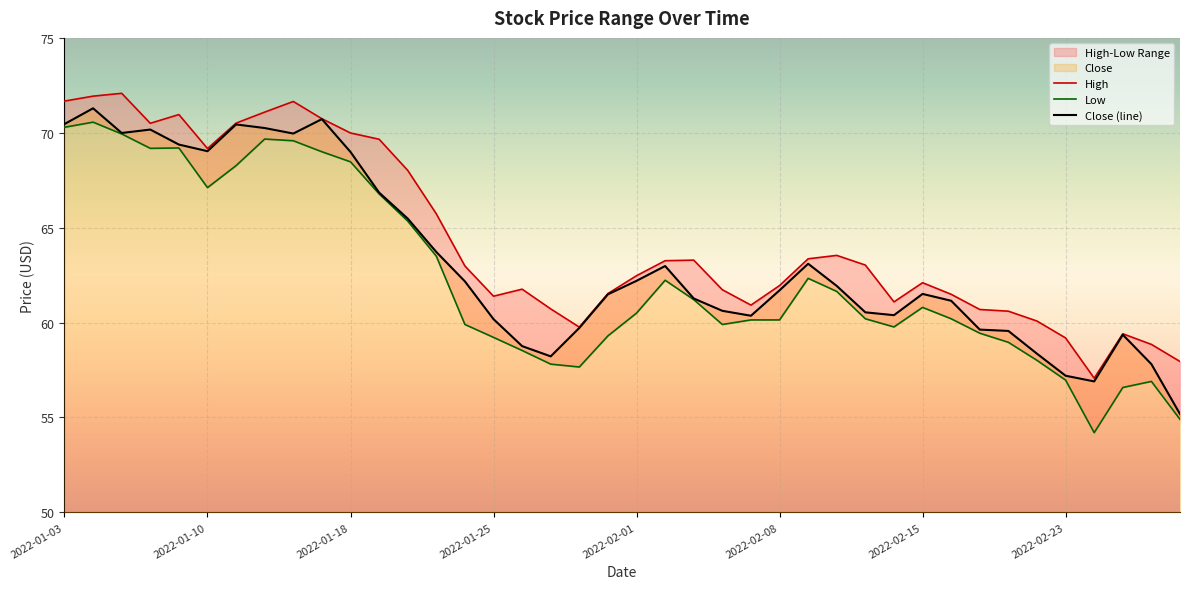

What is the lowest value of the Close (line) series?

55.2